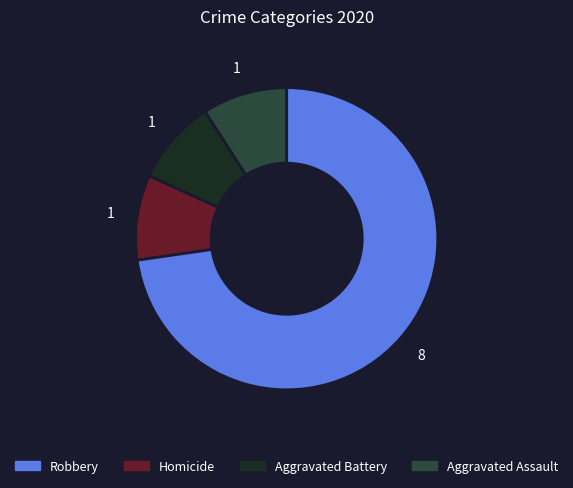

Does any single category account for the majority?

Yes